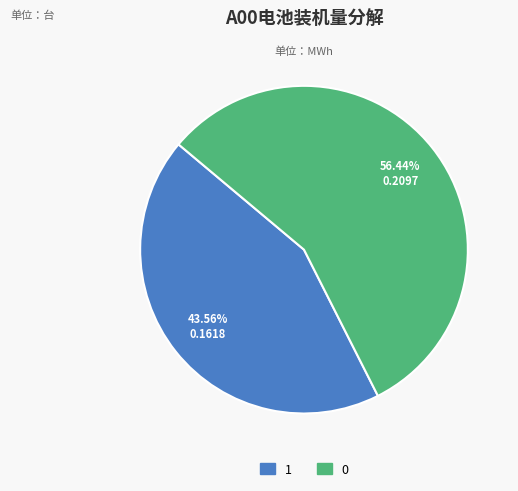

To the nearest percent, what is the difference between the largest and smallest slice percentages?

13%